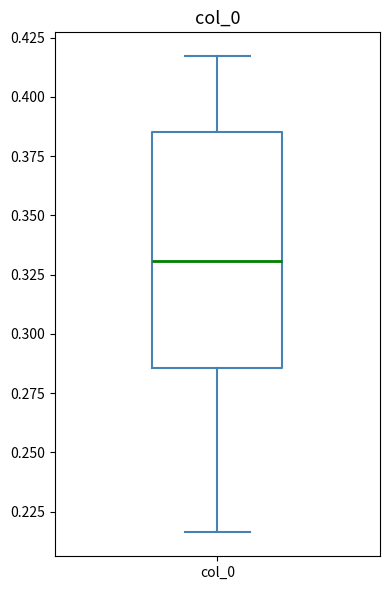

Read this box plot against the y-axis: the position of the median line, the range covered by the box, and the ends of both whiskers. The values are not printed on the chart, so give them approximately, as read against the axis.

median 0.330, box 0.285 to 0.385, whiskers 0.215 to 0.415